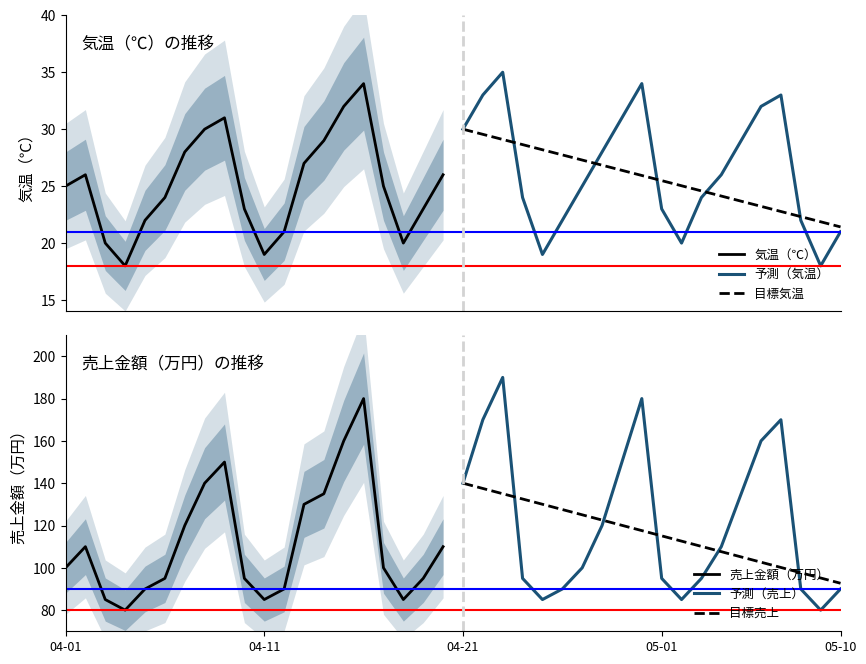

What is the greatest value displayed?

190.0